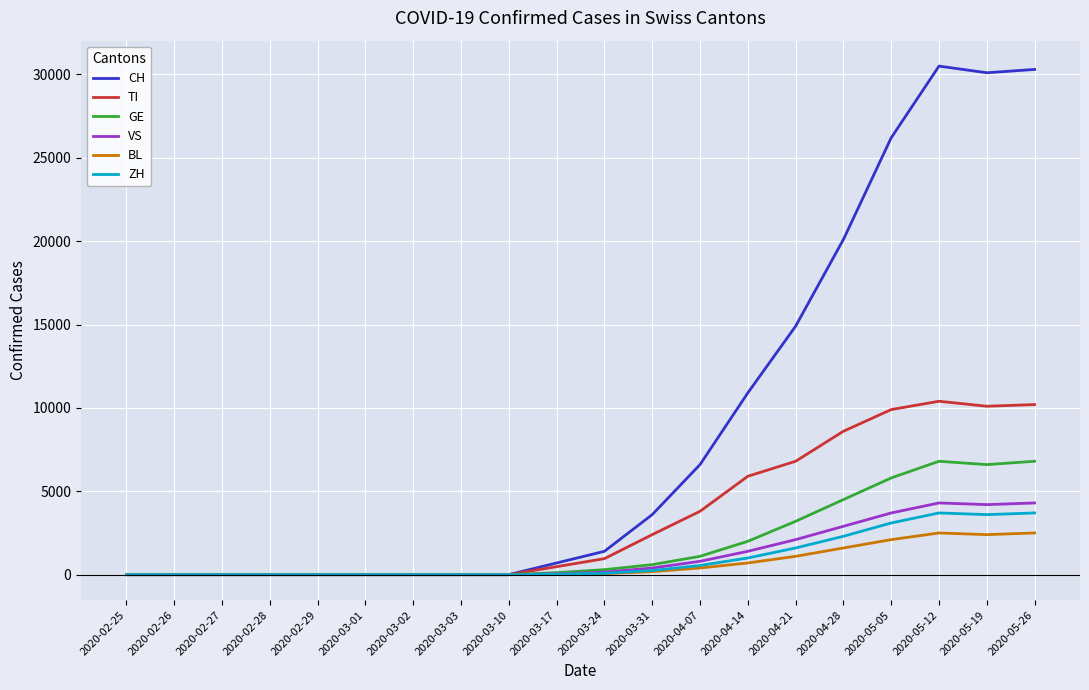

What is the greatest value displayed?

30500